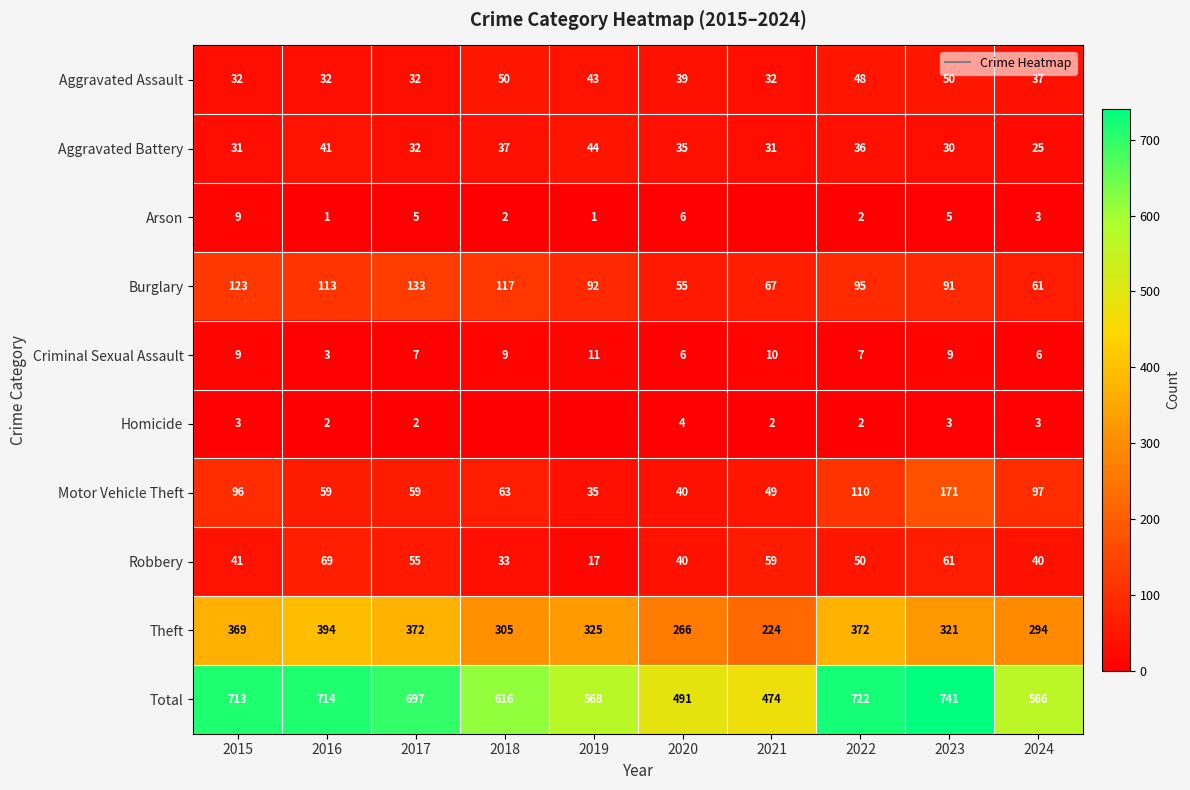

Is the value of Arson at 2019 greater than the value of Total at 2021?

No